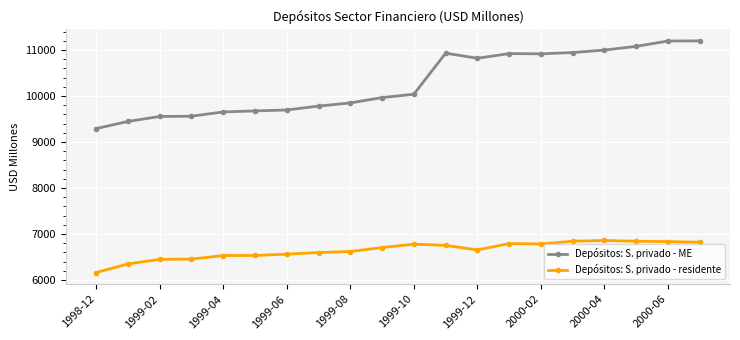

List the series in order of their overall mean, highest first.

Depósitos: S. privado - ME, Depósitos: S. privado - residente